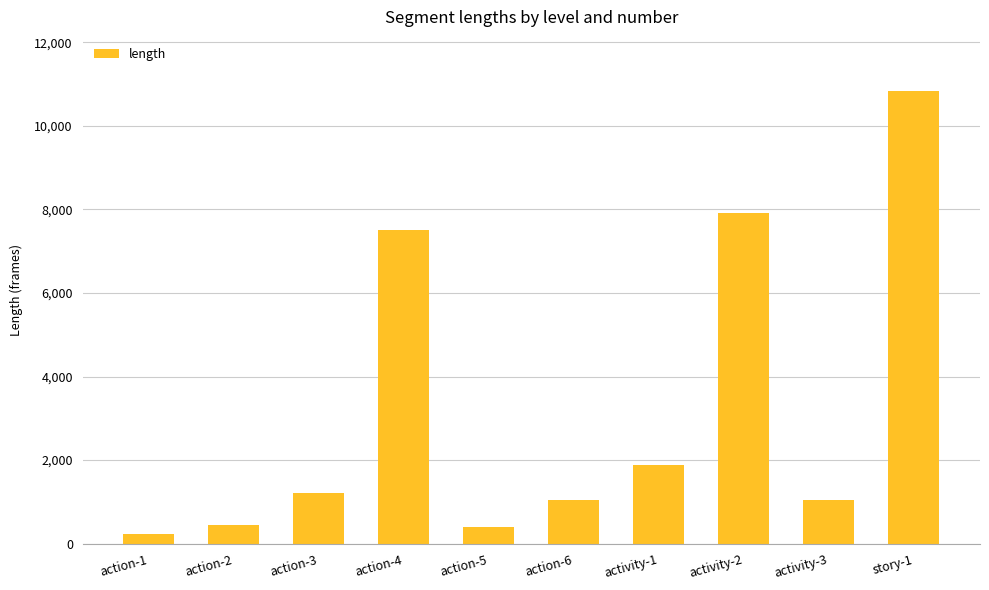

Is it true that the value at story-1 is 10831?

True